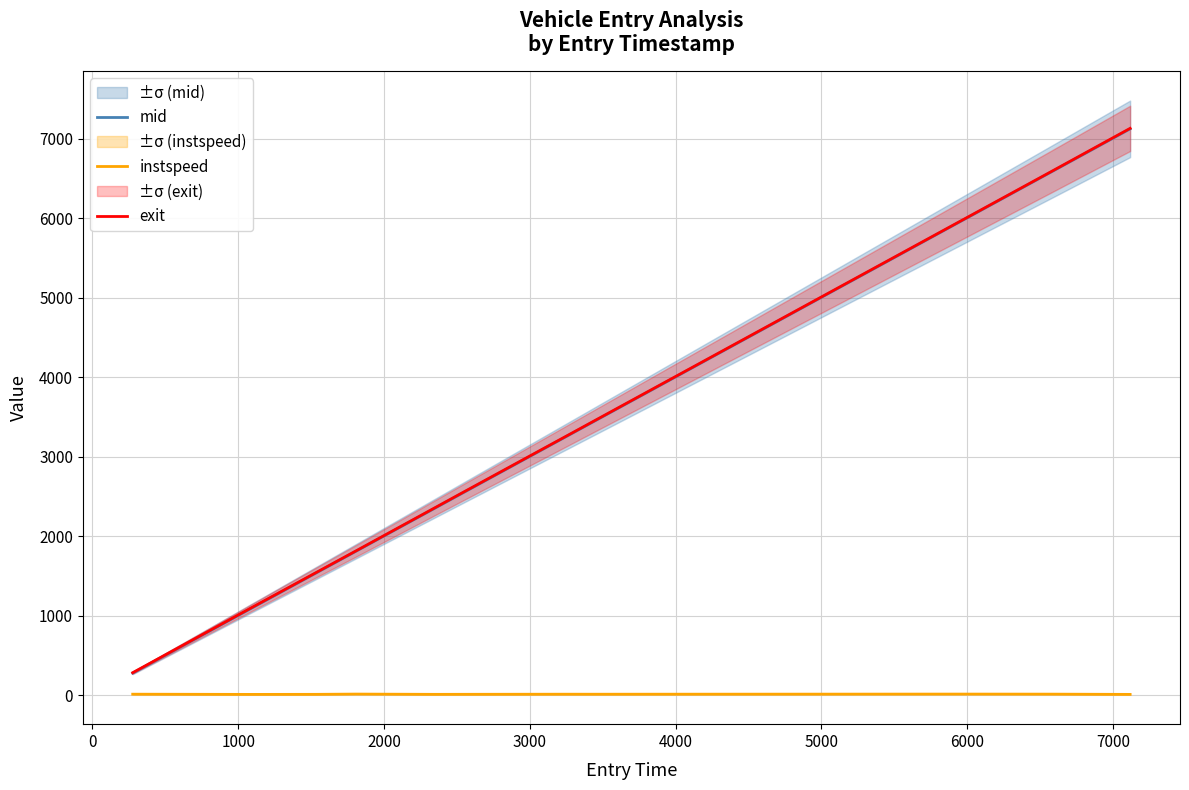

How many interior local peaks does the instspeed series have?

3